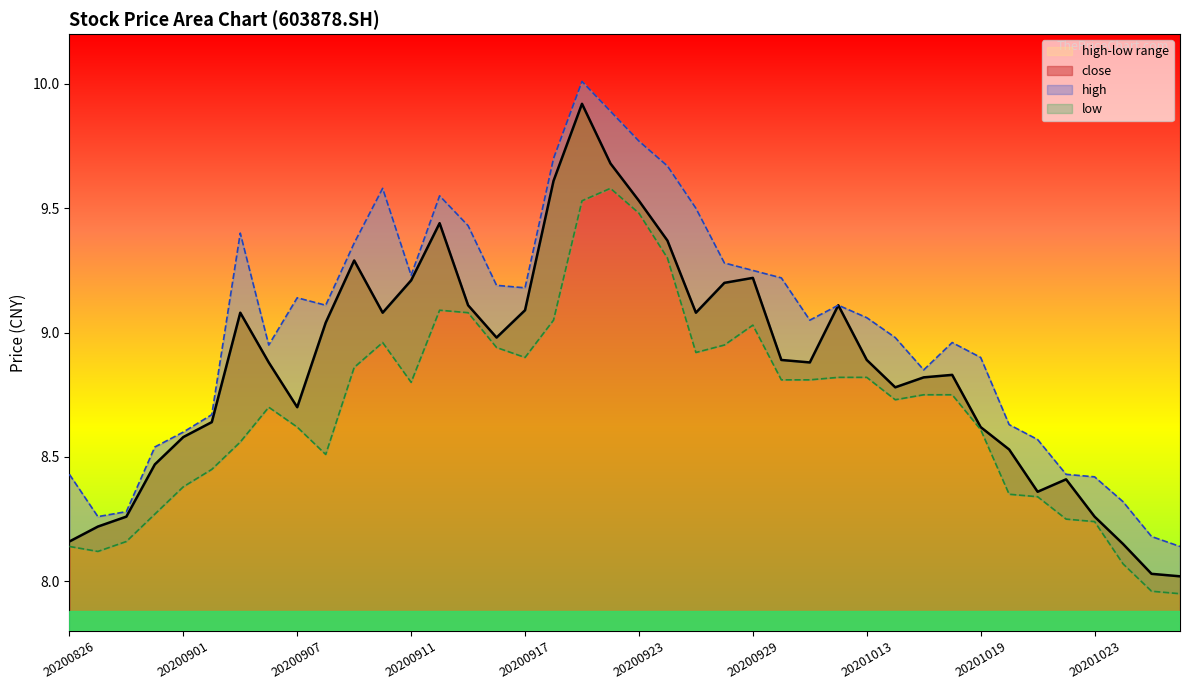

At how many categories does at least one series exceed 8?

40